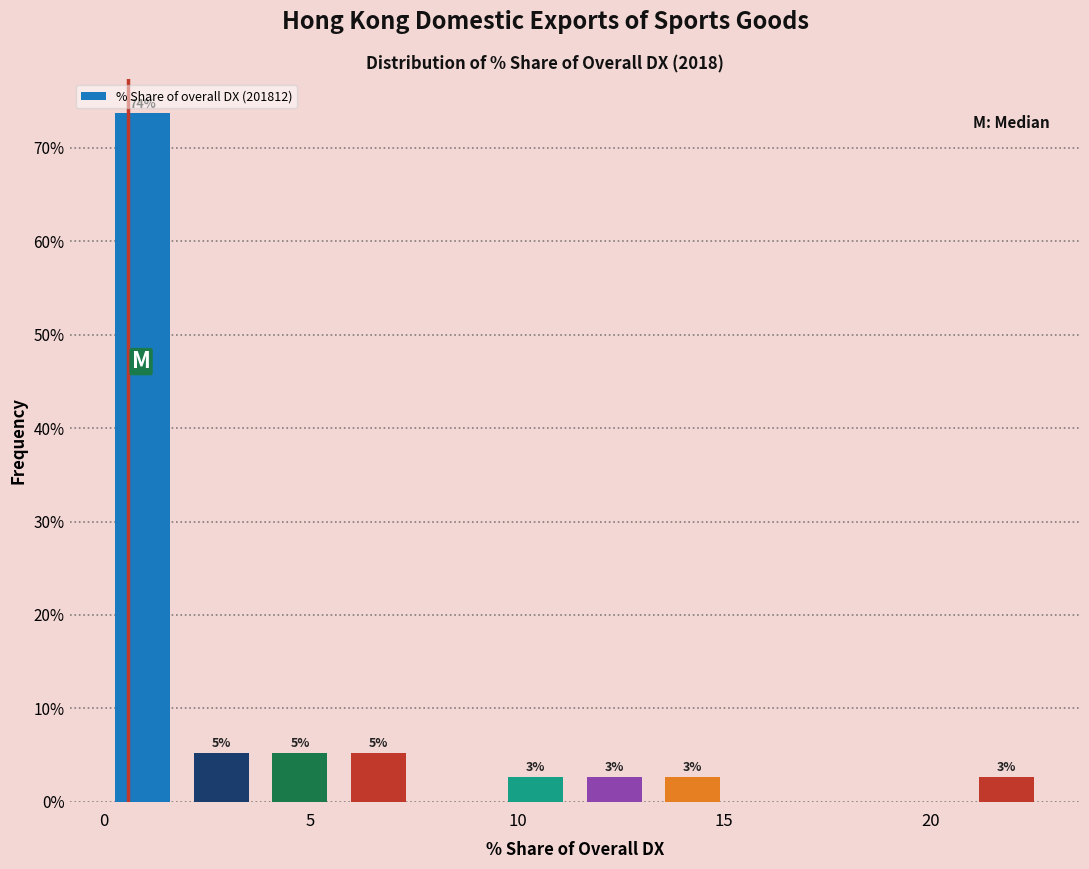

Read against the x-axis, roughly where is the centre of the tallest bar?

1.0